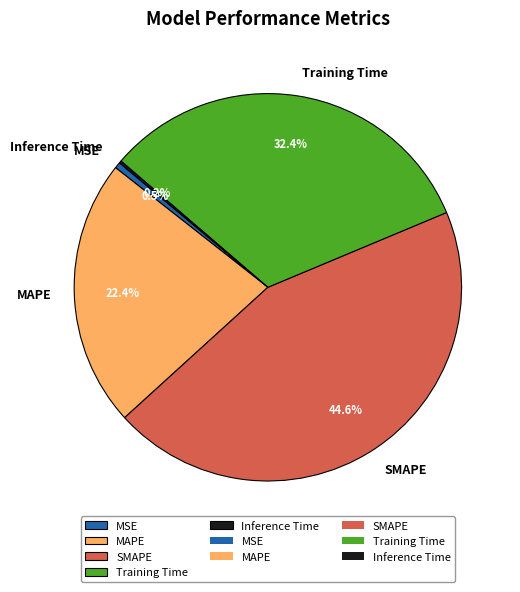

Which slice is the largest?

SMAPE